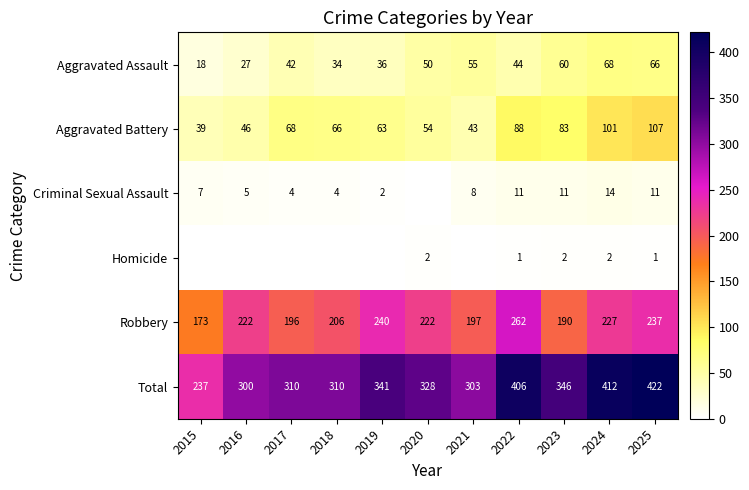

What value does the Aggravated Assault series have at 2020, to the nearest 5?

50